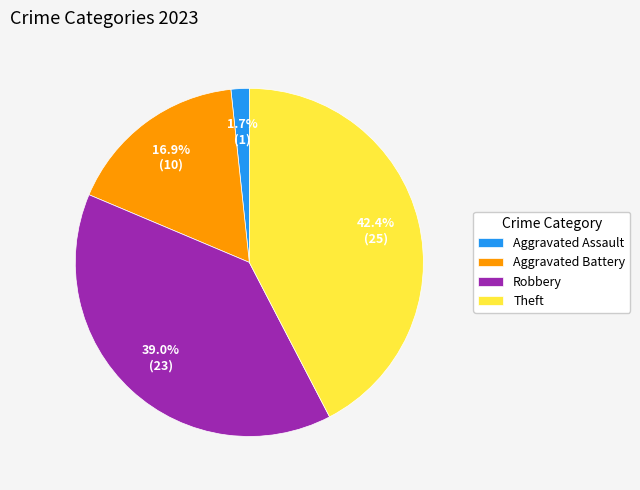

Which category has the smallest portion of the pie?

Aggravated Assault